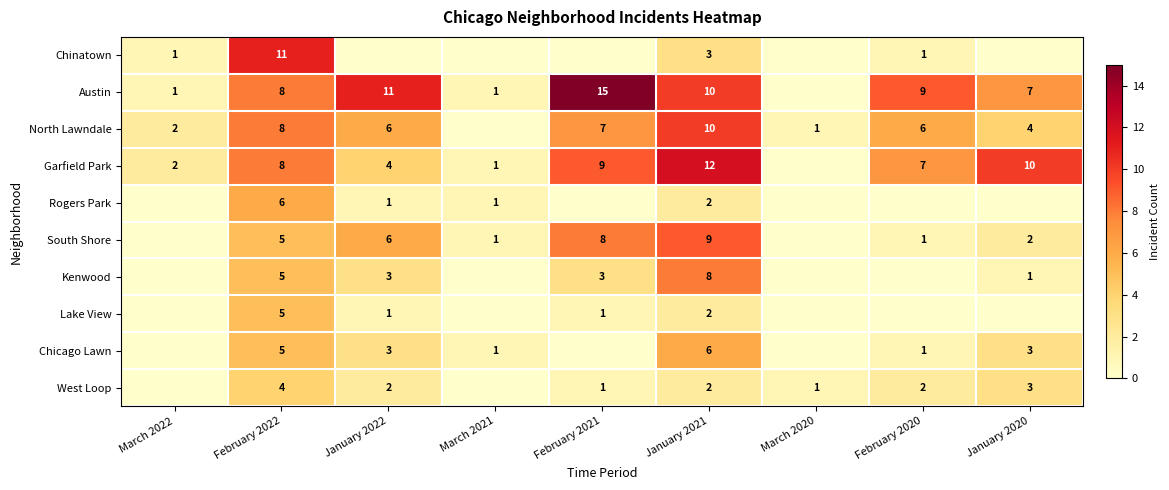

At which category does the chart reach its minimum across all series?

January 2022